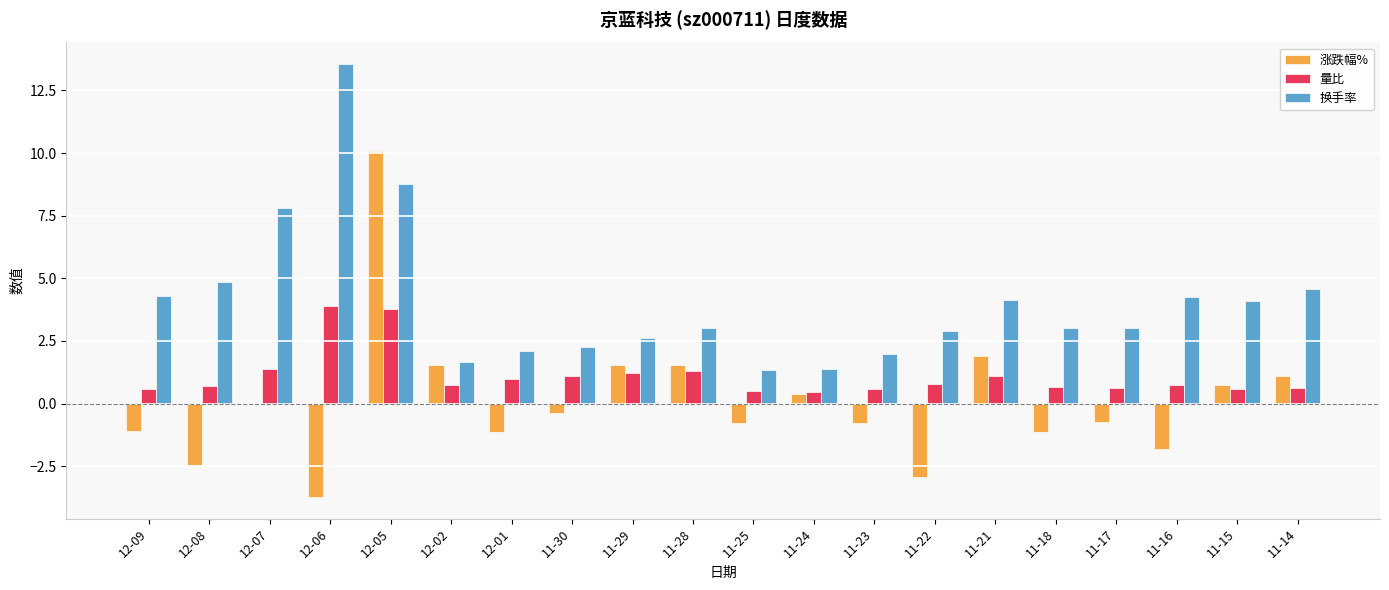

At which category is the sum across all series the highest?

12-05